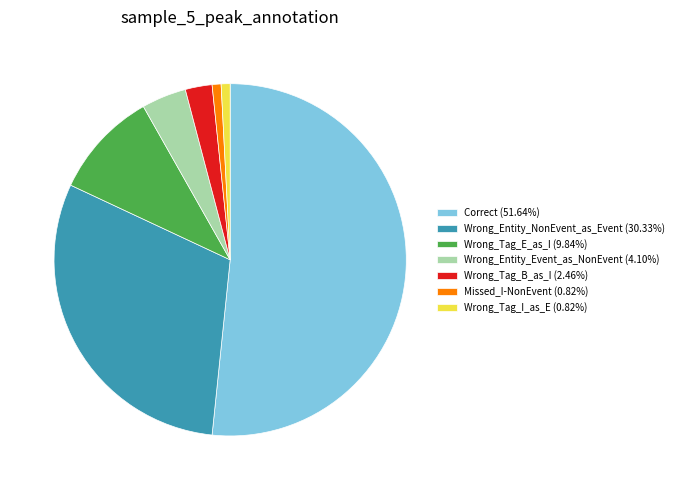

True or false: Missed_I-NonEvent accounts for 7% of the total.

False